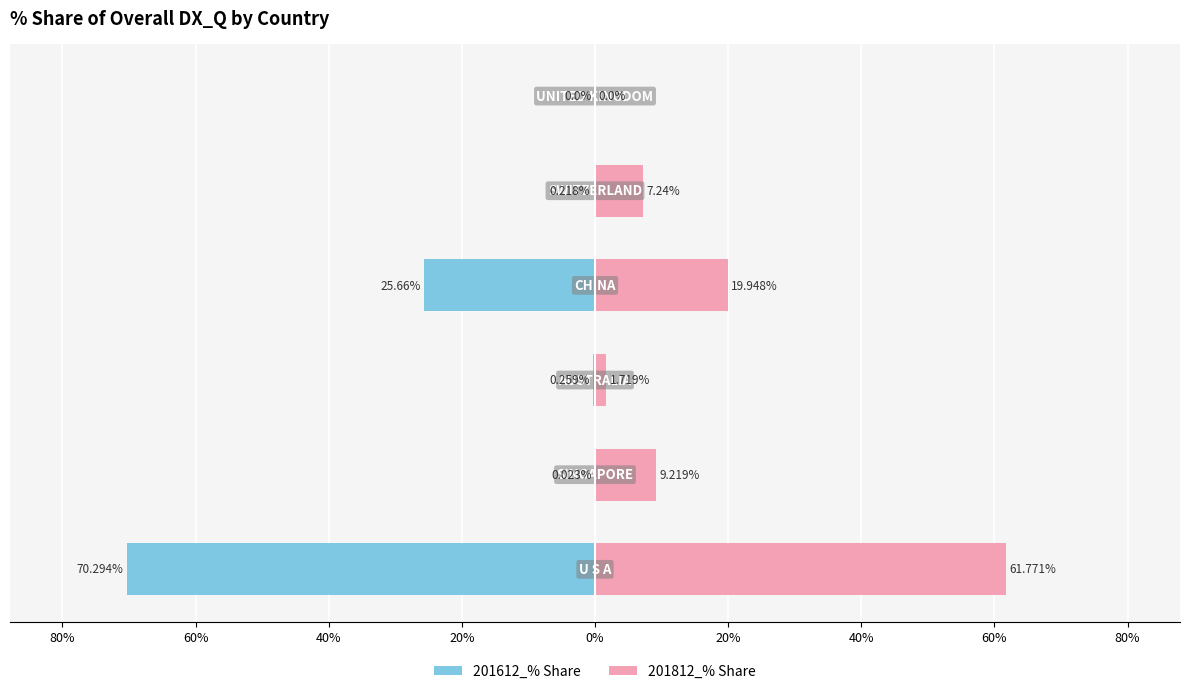

Which series has the largest total across all categories?

201812_% Share